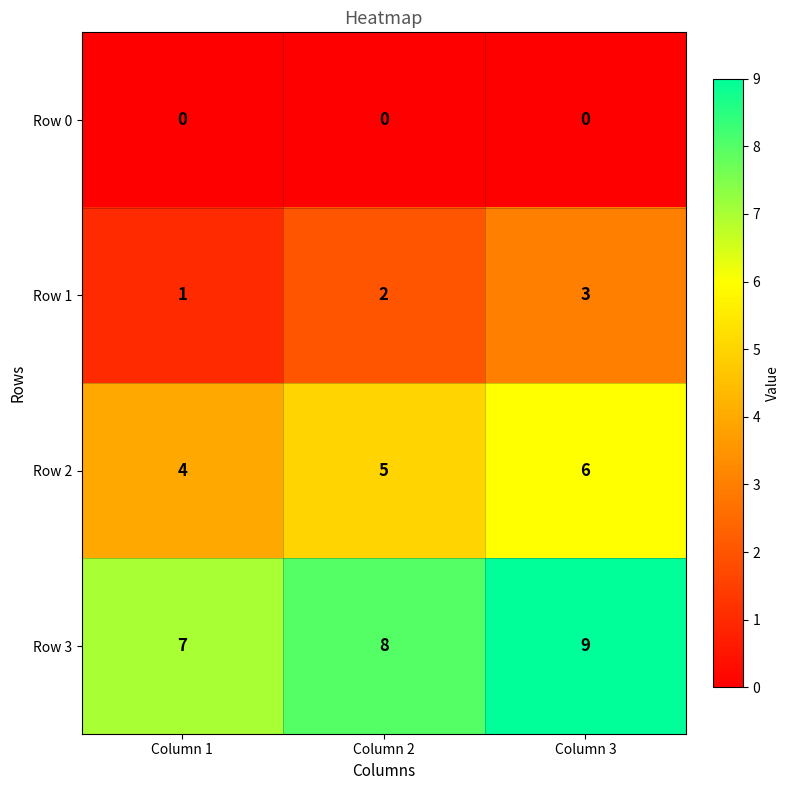

What is the difference between the highest and lowest values at Column 3?

9